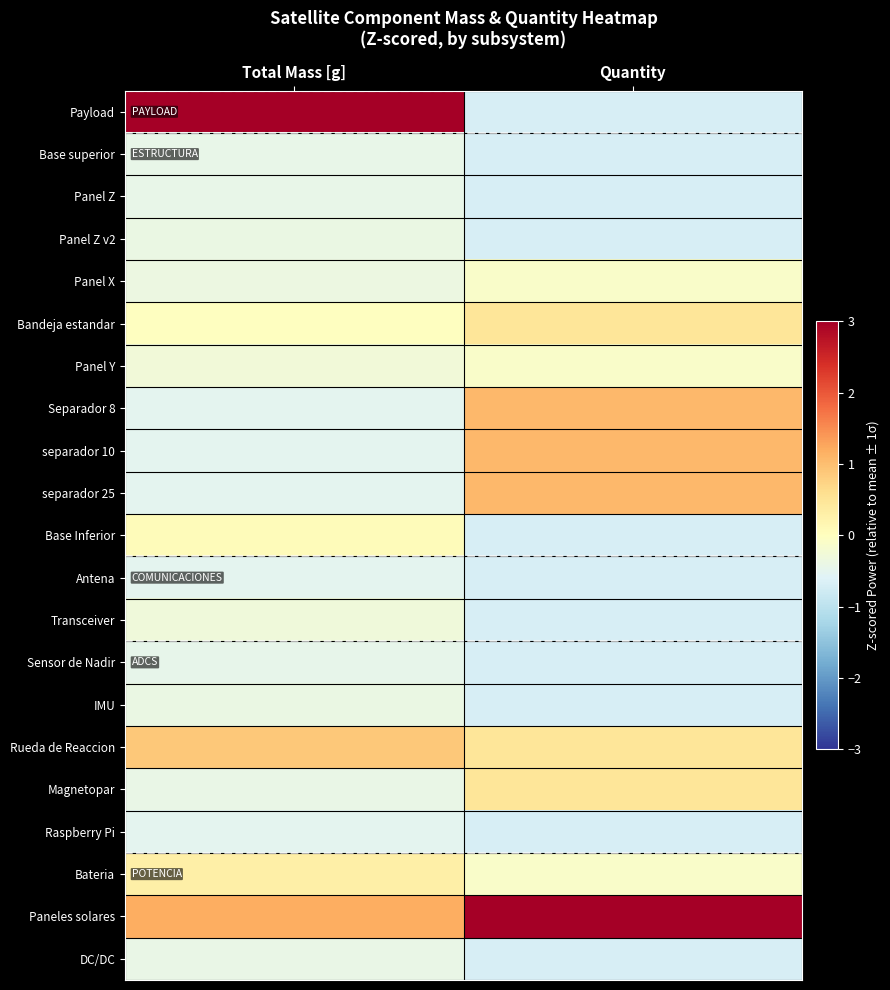

What is the difference between the highest and lowest values at Quantity?

4.1